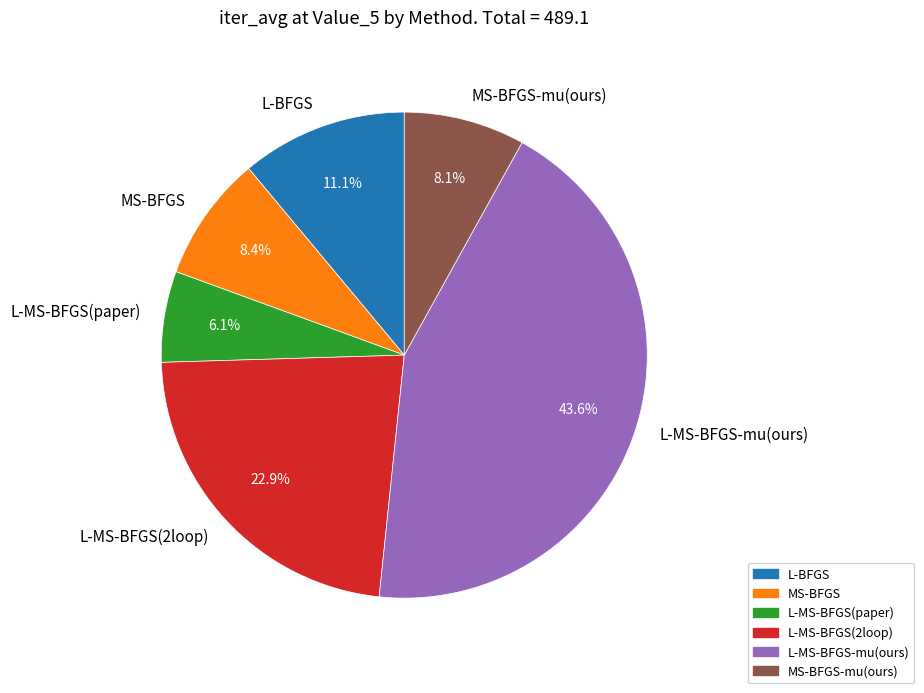

True or false: MS-BFGS-mu(ours) accounts for 8% of the total.

True